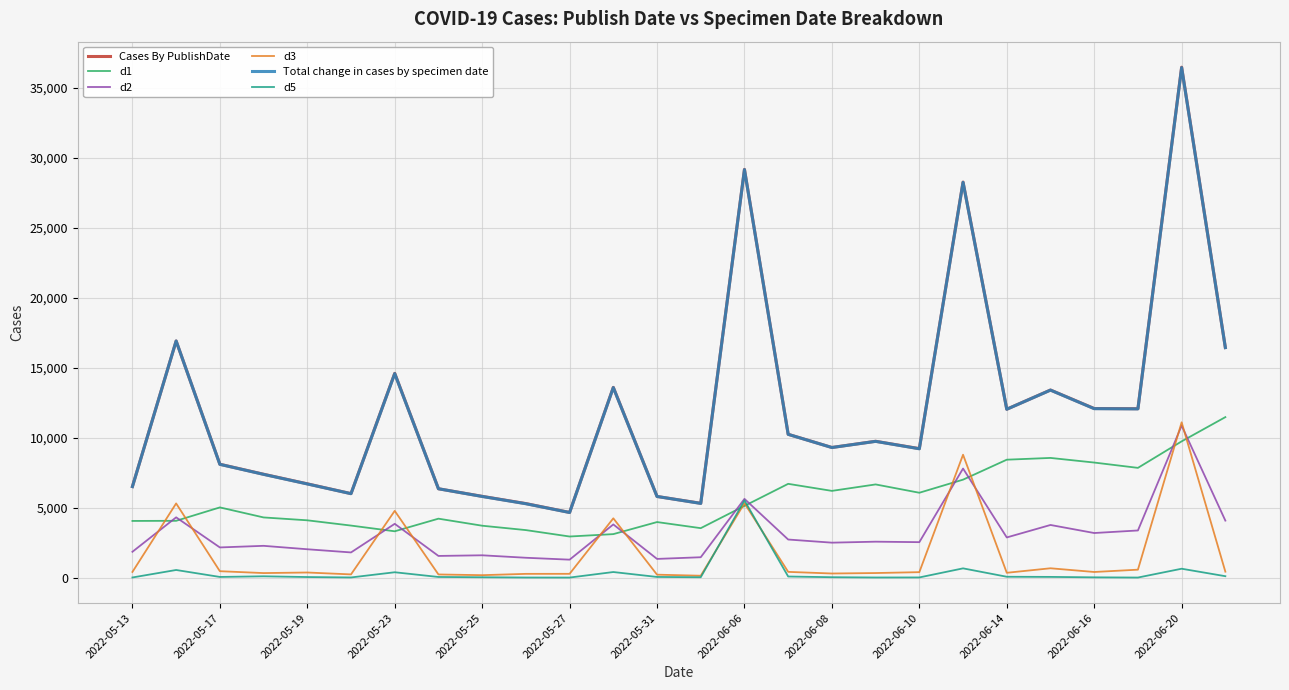

True or false: Cases By PublishDate and d5 intersect in this chart.

False